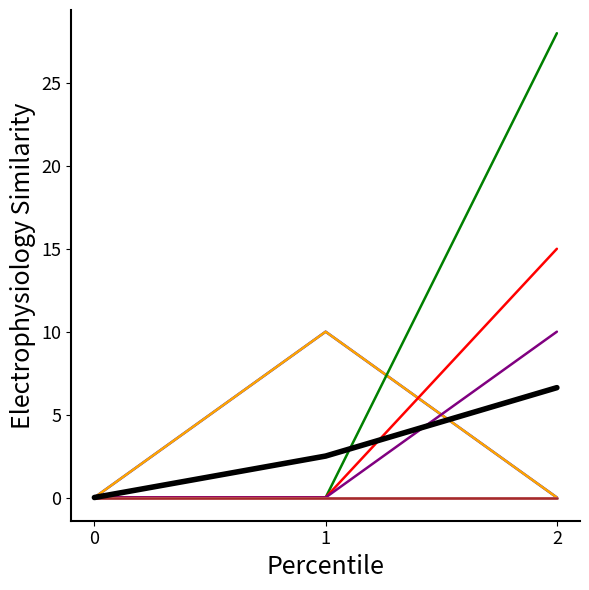

Is it true that Part_0001 equals 28 at 2?

True